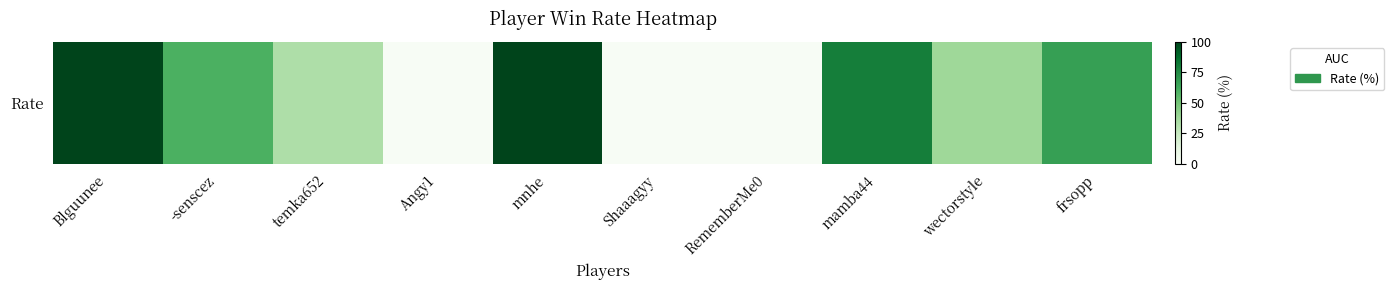

Which has a higher value, Angy1 or frsopp?

frsopp